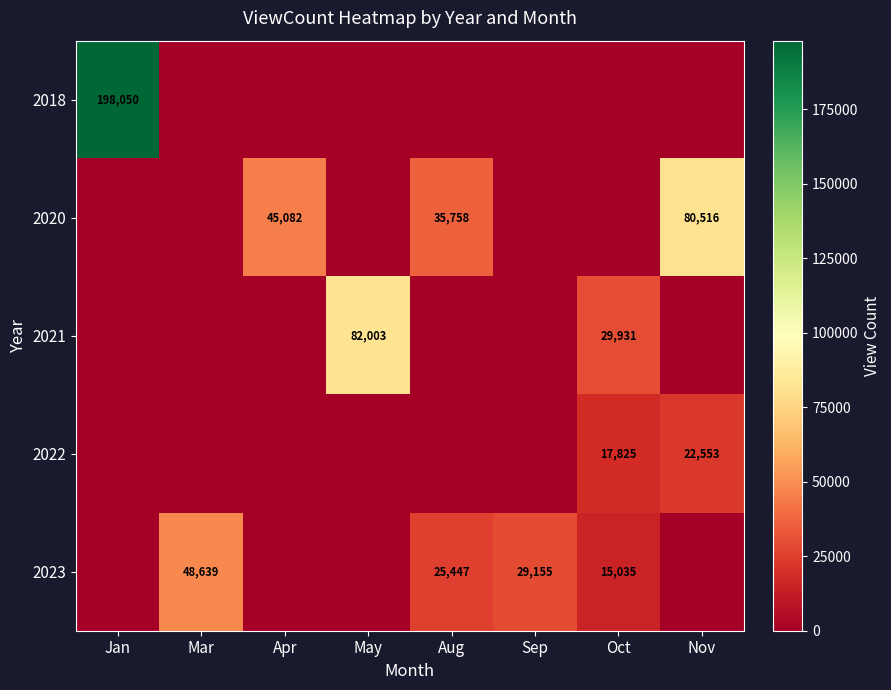

The 2023 series shows 48639 at Mar. True or false?

True